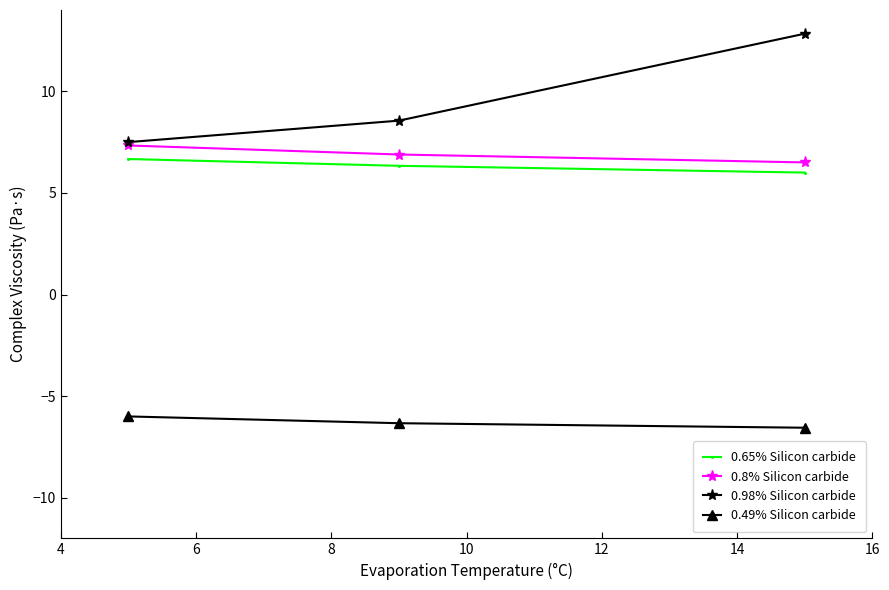

At how many categories does at least one series exceed -4?

3